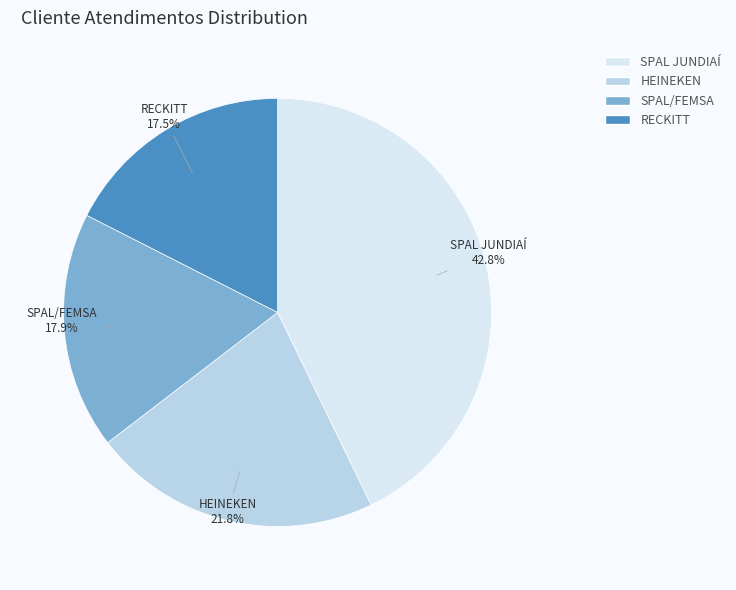

What percentage is NOT represented by RECKITT?

82.5%